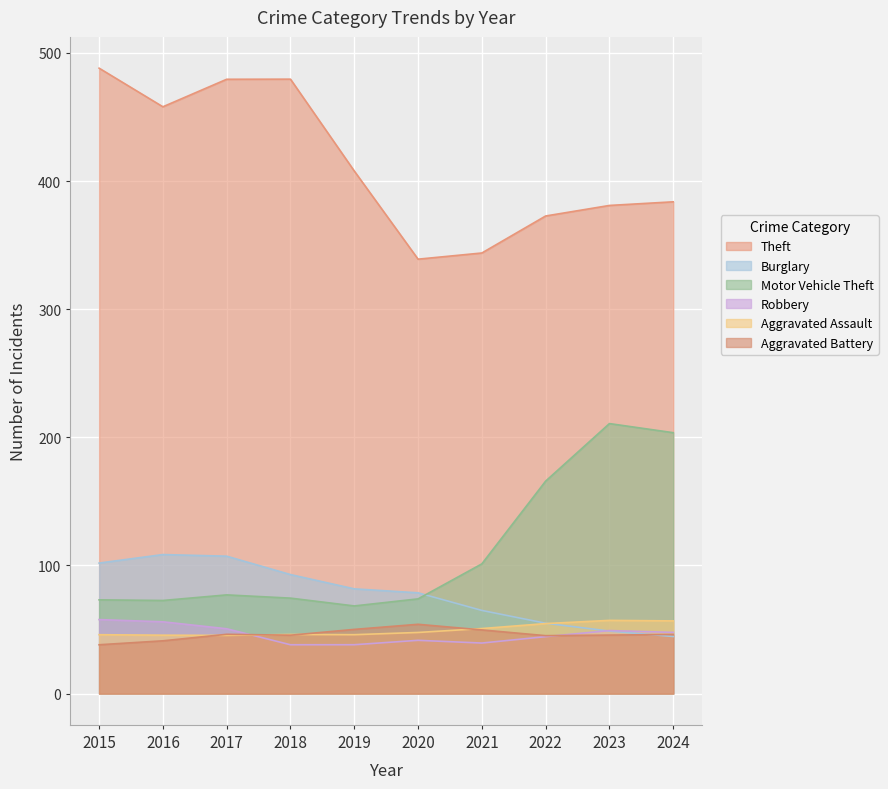

Between 2019 and 2022, which series saw the biggest shift?

Motor Vehicle Theft